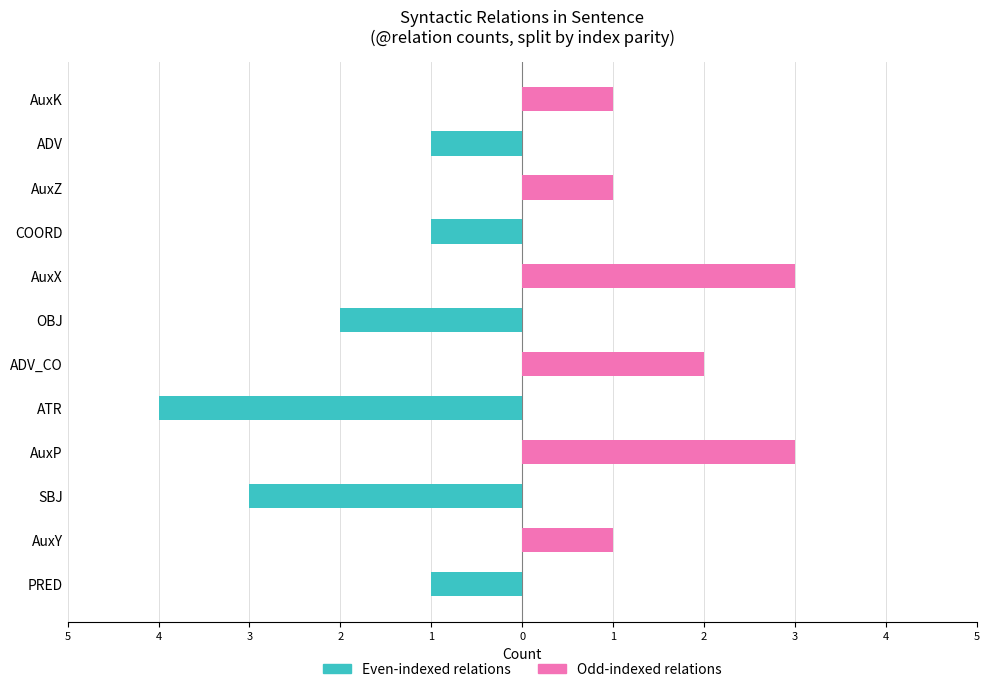

What is the minimum value for Even-indexed relations?

-4